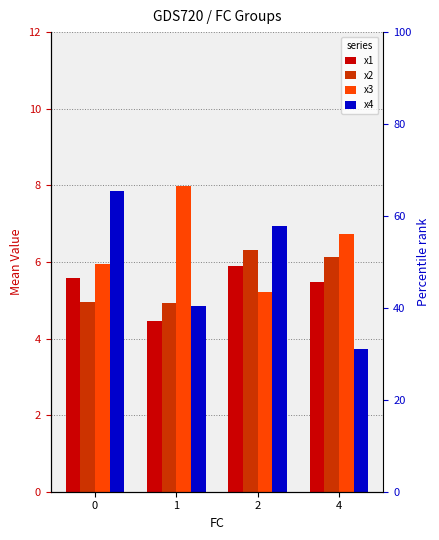

True or false: x3 has a value of 8.0 at 1.

True